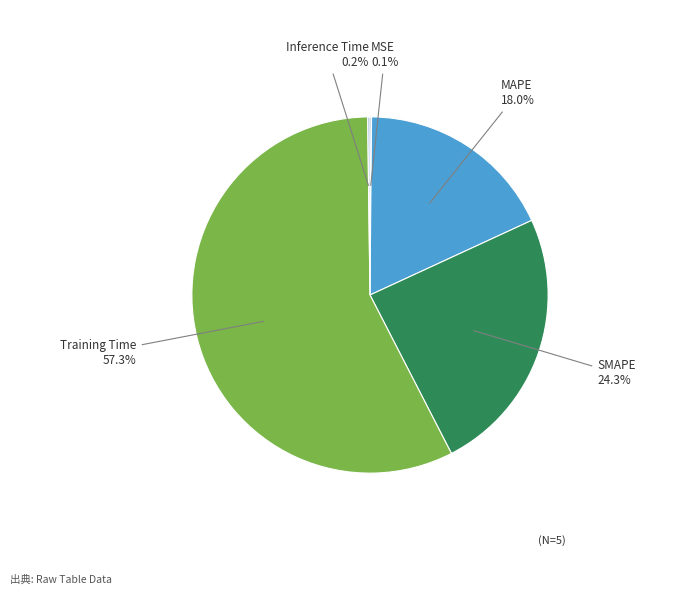

Is Training Time 57.3% the majority of the pie?

Yes